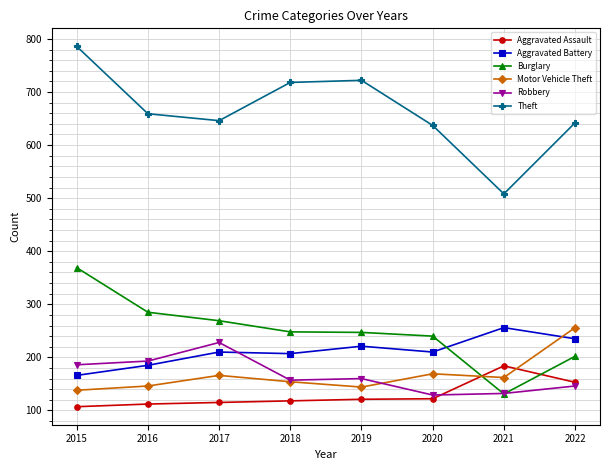

The value of Theft at 2020 is 1063. True or false?

False